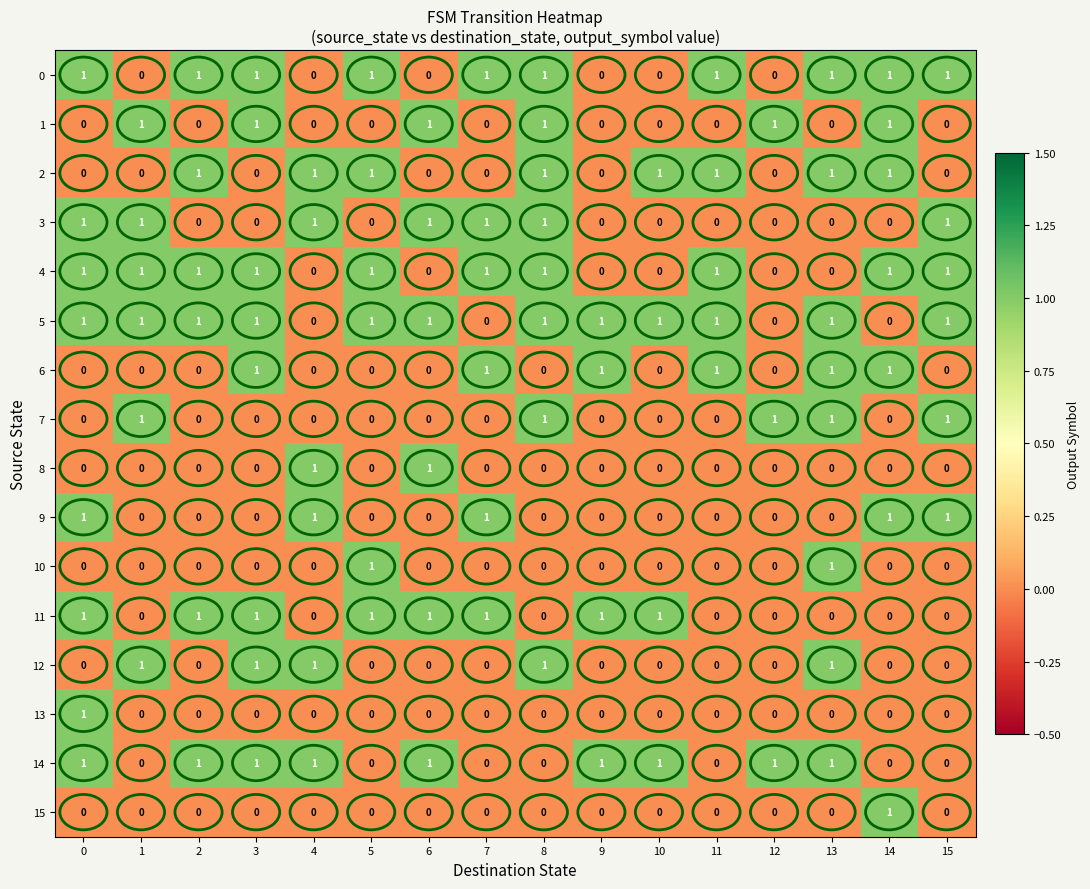

What is the sum of all 11 values?

8